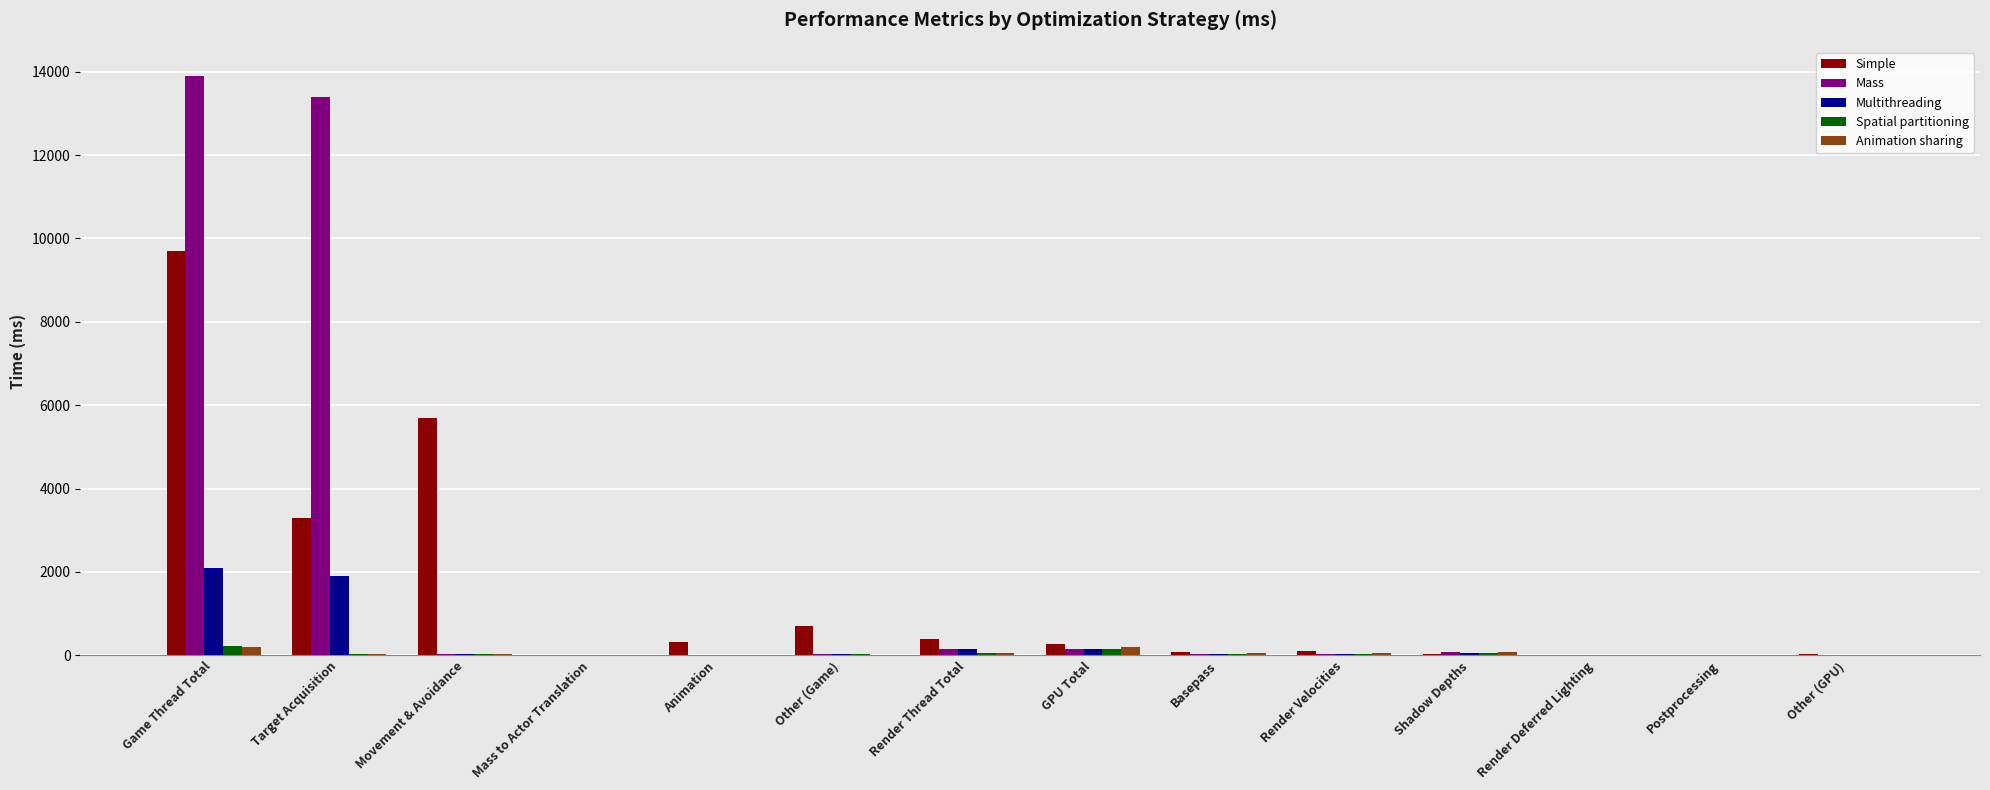

At which category is the sum across all series the highest?

Game Thread Total